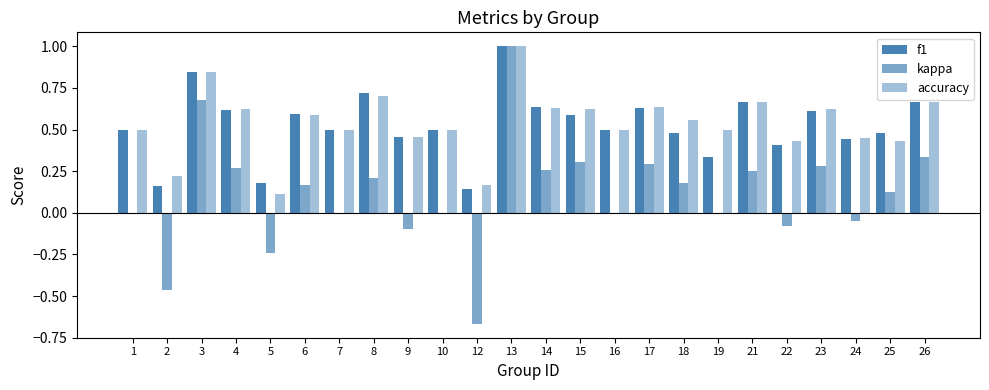

How many data points does each series have?

24